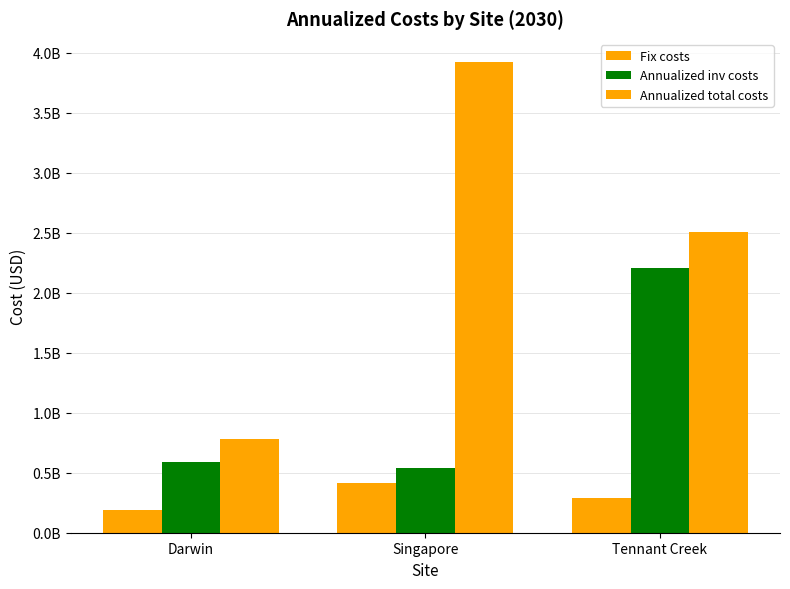

Does the chart contain stacked bars?

No